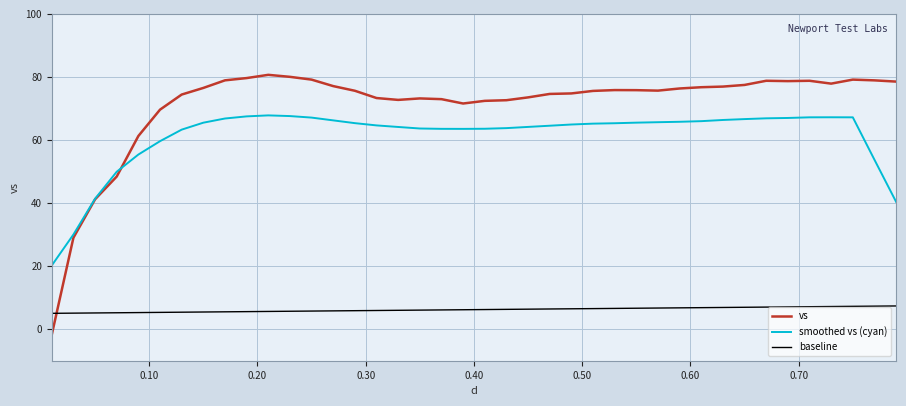

Is this an area chart (filled region under the line)?

No